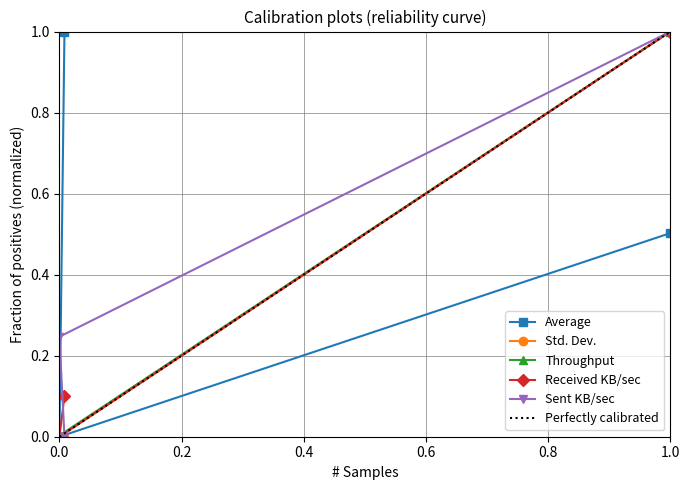

The Throughput series shows 0.2 at 1.0. True or false?

False